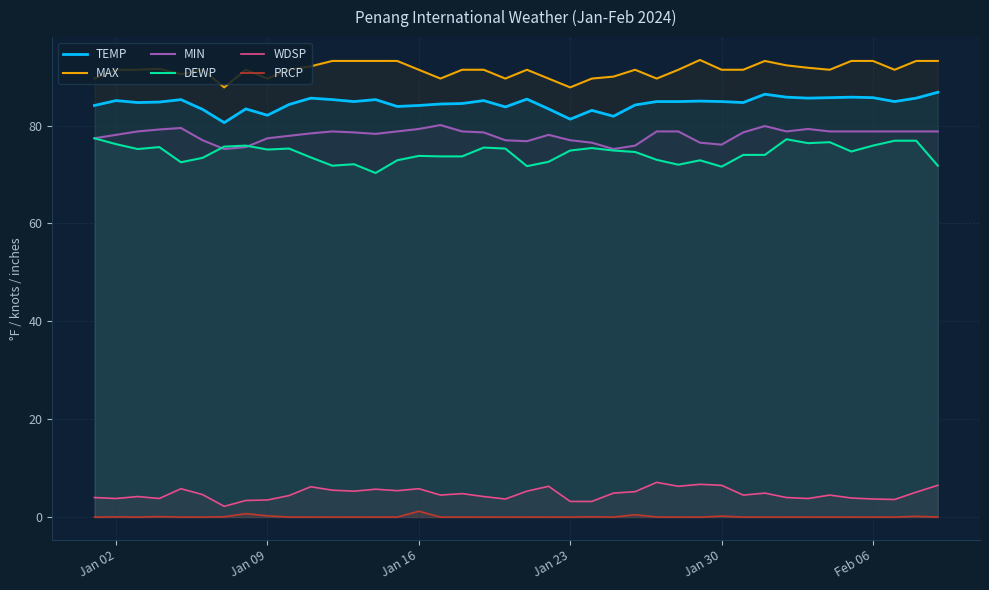

What is the minimum value for MAX?

87.8